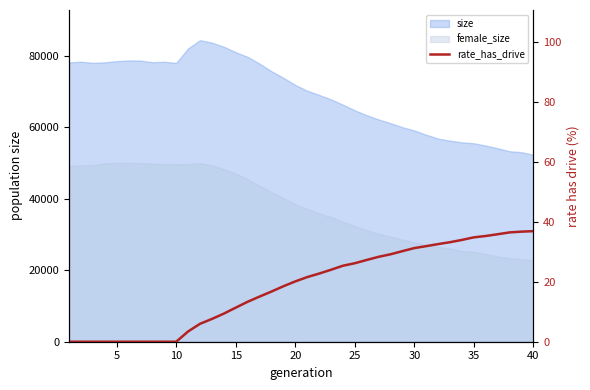

True or false: there are more than 2 points higher than both neighbors.

False